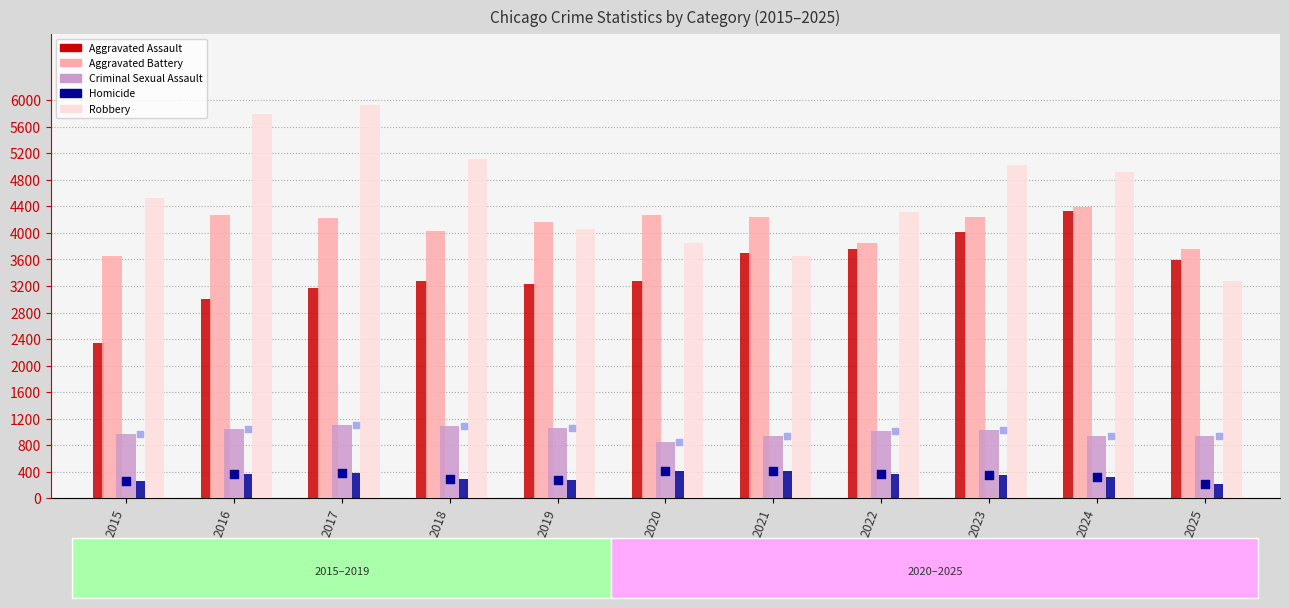

Is the value of Aggravated Assault at 2015 greater than the value of Criminal Sexual Assault at 2017?

Yes